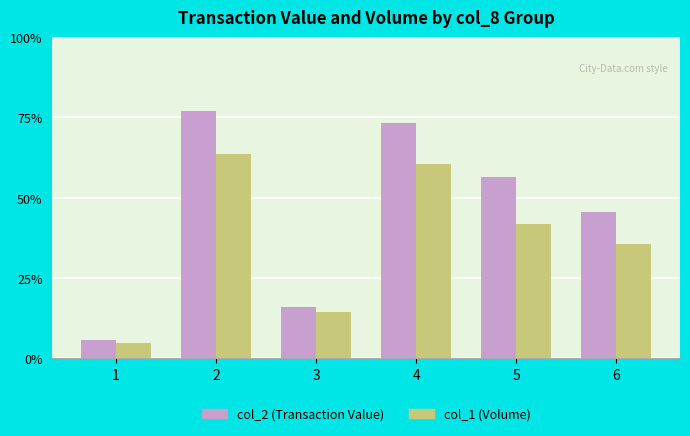

Where does the col_1 (Volume) series first go above 214000?

2